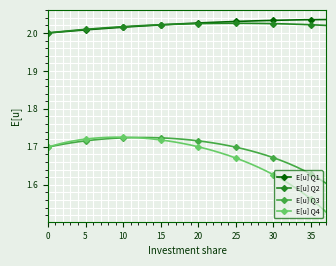

True or false: E[u] Q3 and E[u] Q2 intersect in this chart.

False